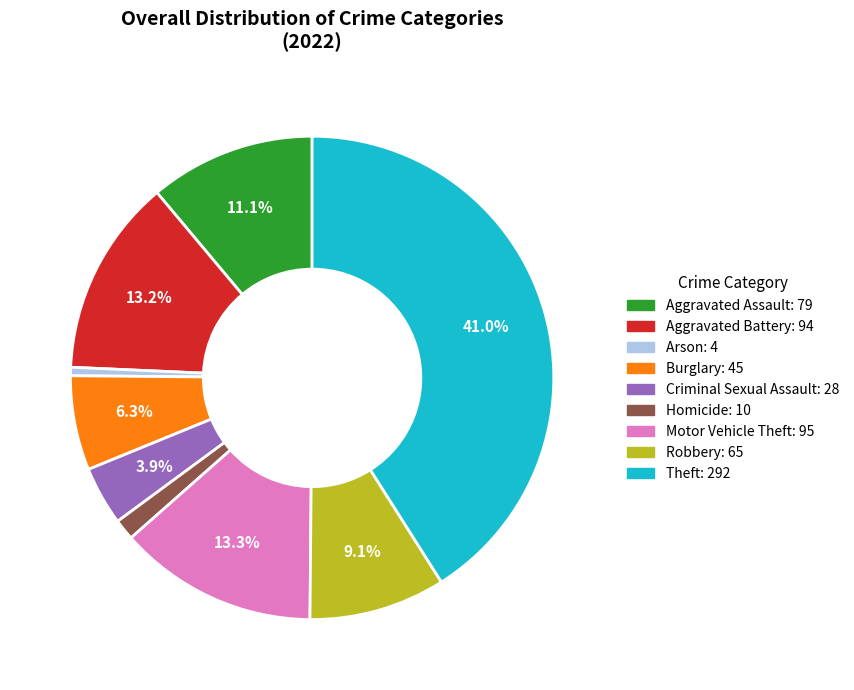

How many slices are in this pie chart?

9